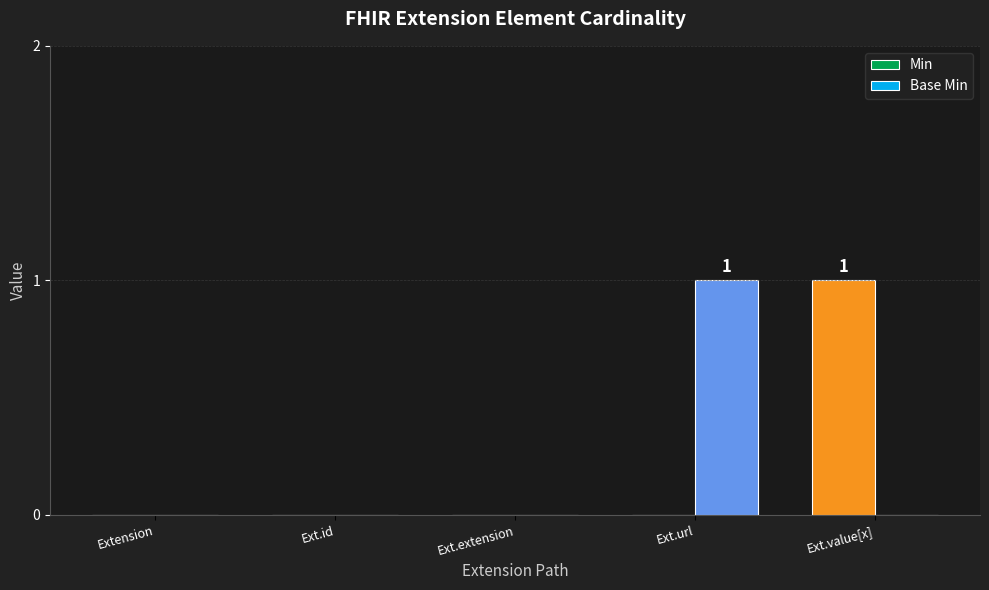

What is the total value across all series at Ext.url?

1